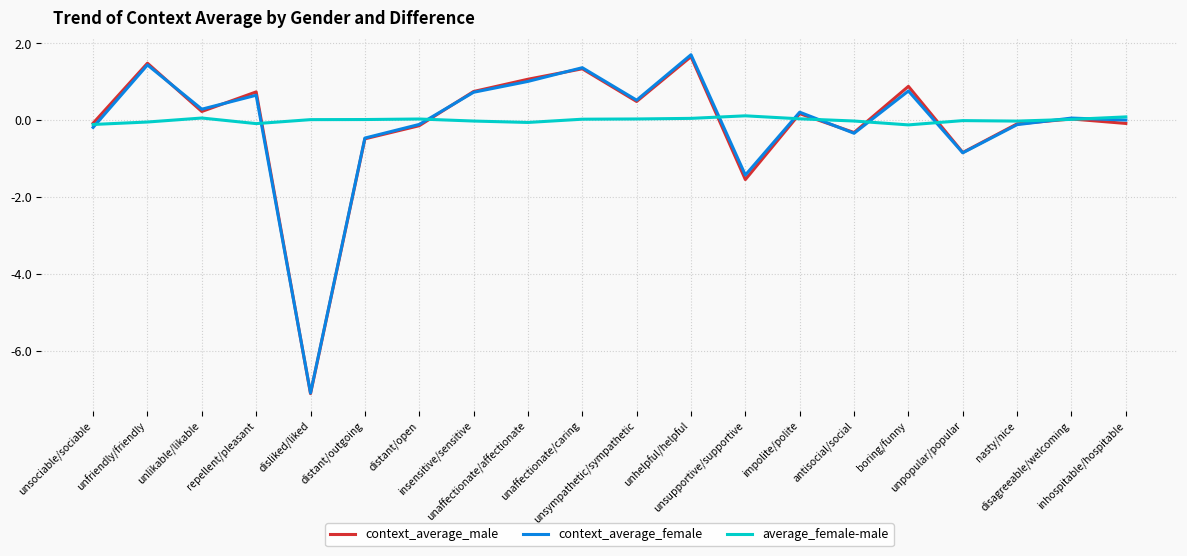

What is the minimum value shown in the chart?

-7.1